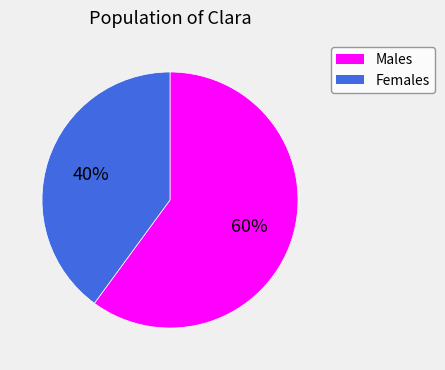

Combined, do Males and Females account for over 50%?

Yes